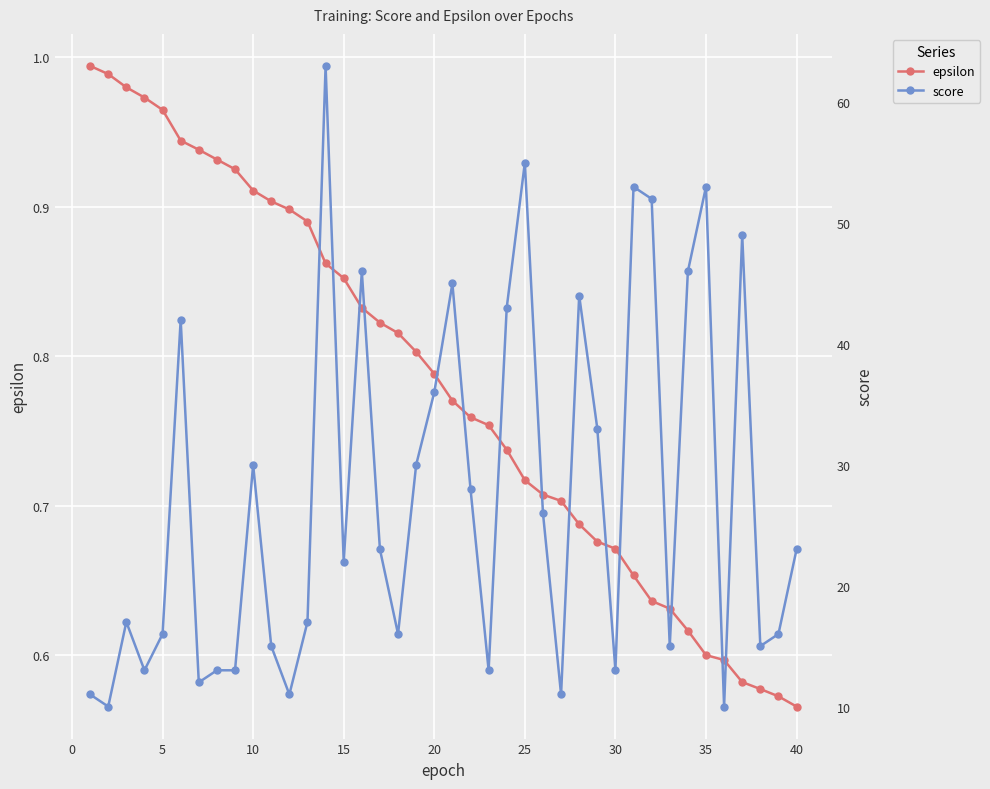

What is the sum of all score values?

1099.0